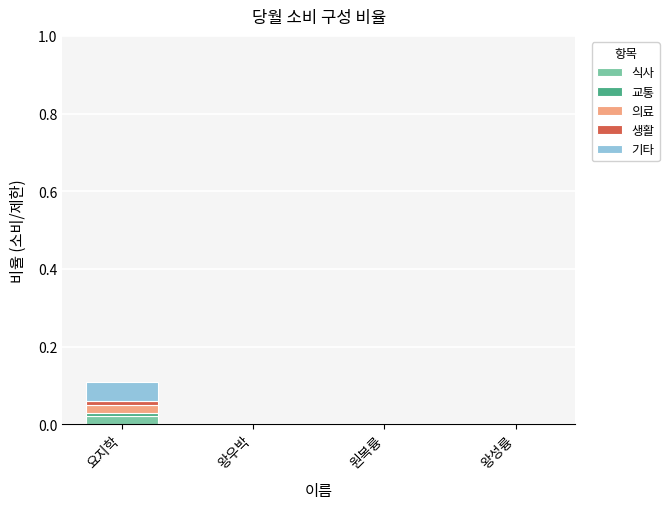

Are the bars grouped side by side (vs. stacked)?

No